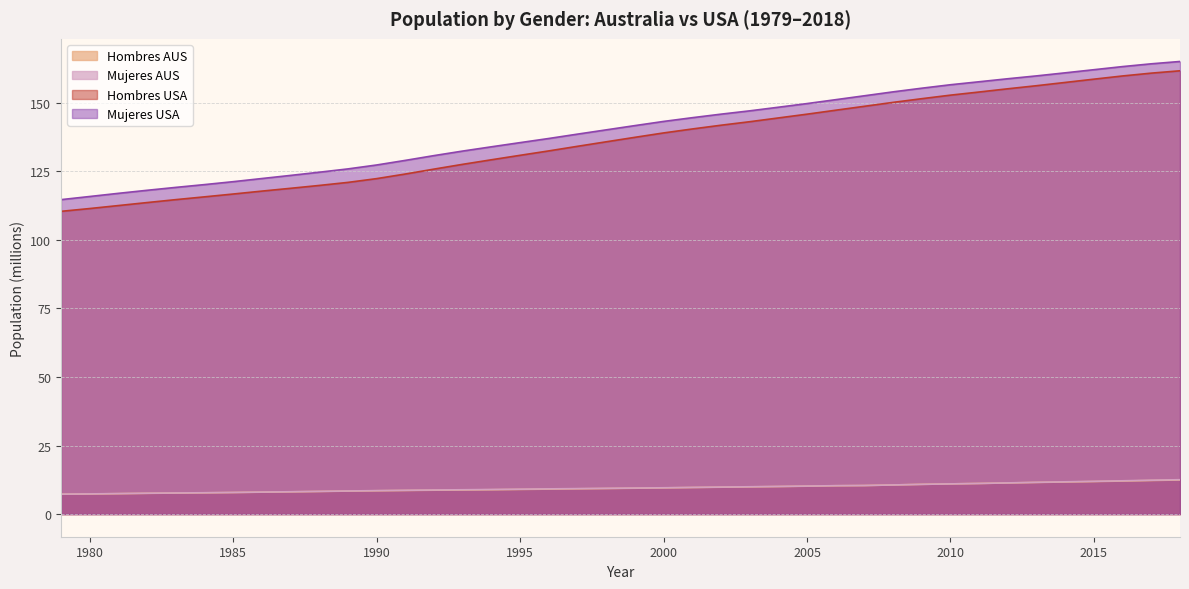

What is the highest value of the Mujeres USA series?

165.0